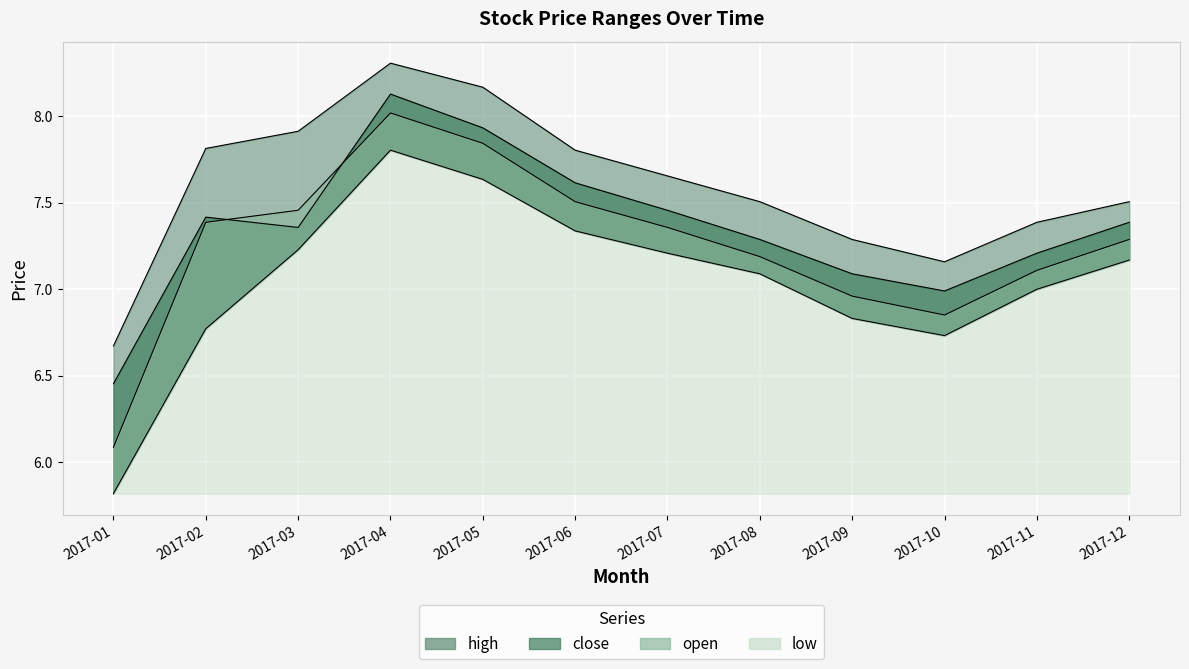

At which label does open first exceed 7?

2017-02